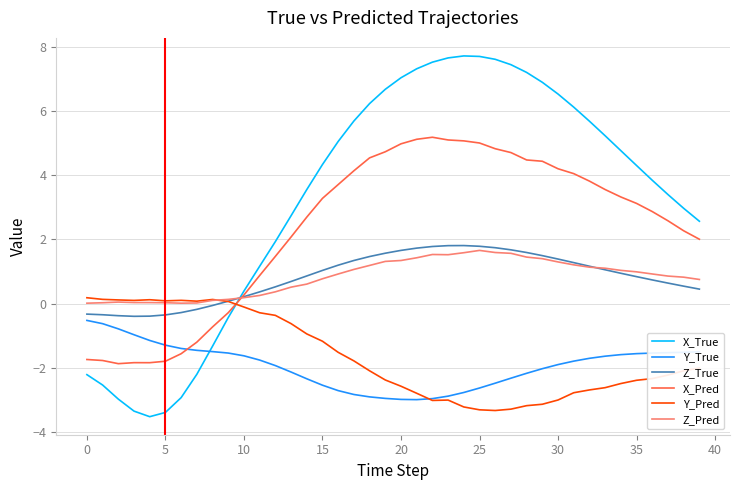

Which series has the widest spread of values?

X_True